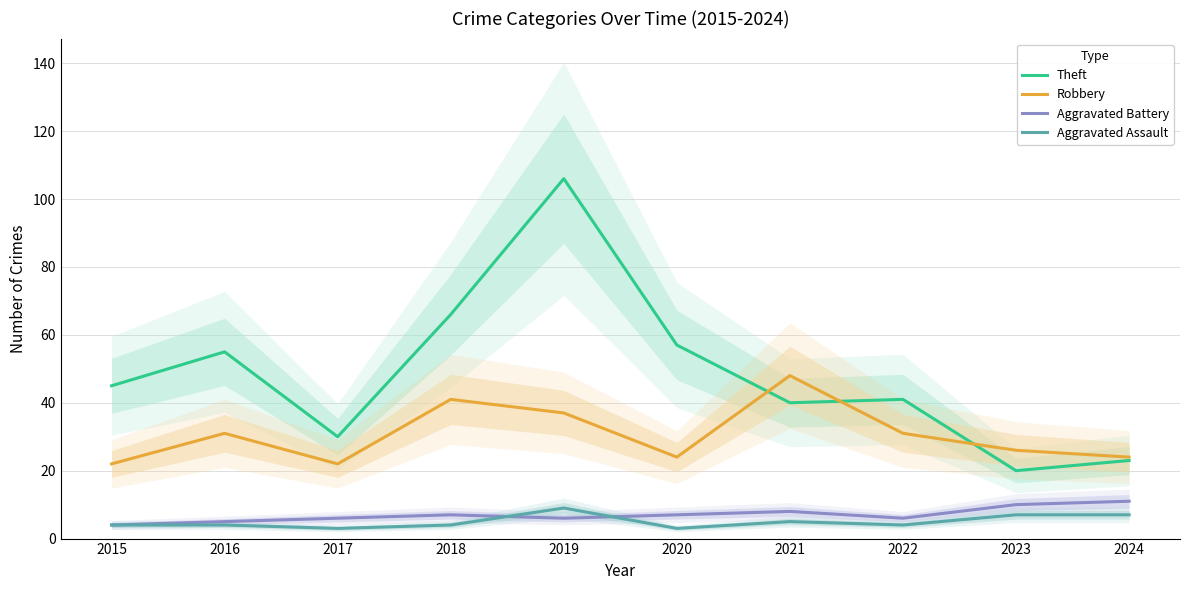

Is the value of Robbery at 2021 greater than the value of Aggravated Battery at 2020?

Yes